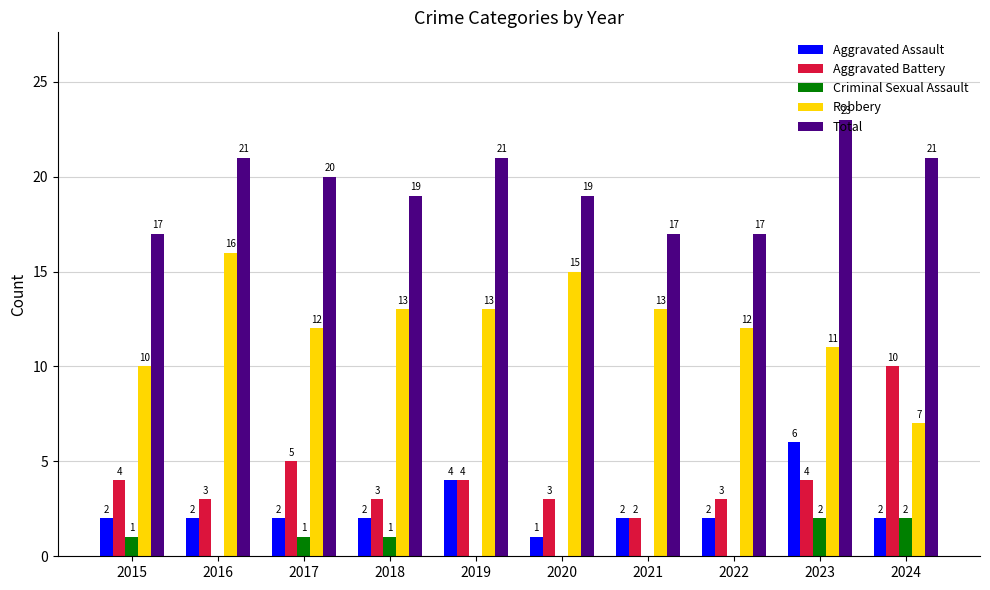

What is the maximum value shown in the chart?

23